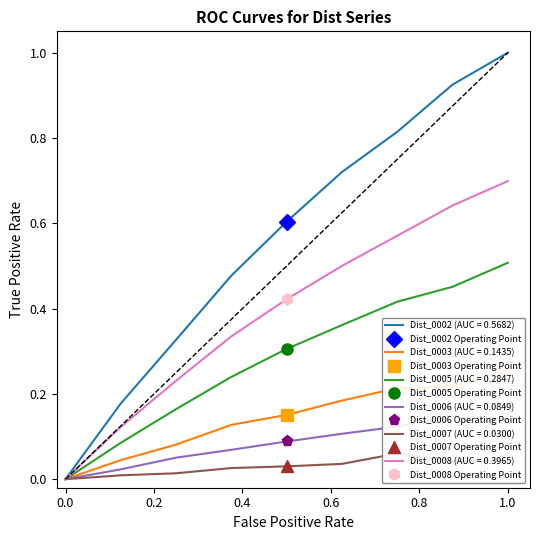

Reading left to right, what are all the values shown in this chart?

Dist_0002: 0.0	0.2	0.3	0.5	0.6	0.7	0.8	0.9	1.0
Dist_0003: 0.0	0.0	0.1	0.1	0.2	0.2	0.2	0.2	0.3
Dist_0005: 0.0	0.1	0.2	0.2	0.3	0.4	0.4	0.5	0.5
Dist_0006: 0.0	0.0	0.1	0.1	0.1	0.1	0.1	0.1	0.1
Dist_0007: 0.0	0.0	0.0	0.0	0.0	0.0	0.1	0.0	0.0
Dist_0008: 0.0	0.1	0.2	0.3	0.4	0.5	0.6	0.6	0.7